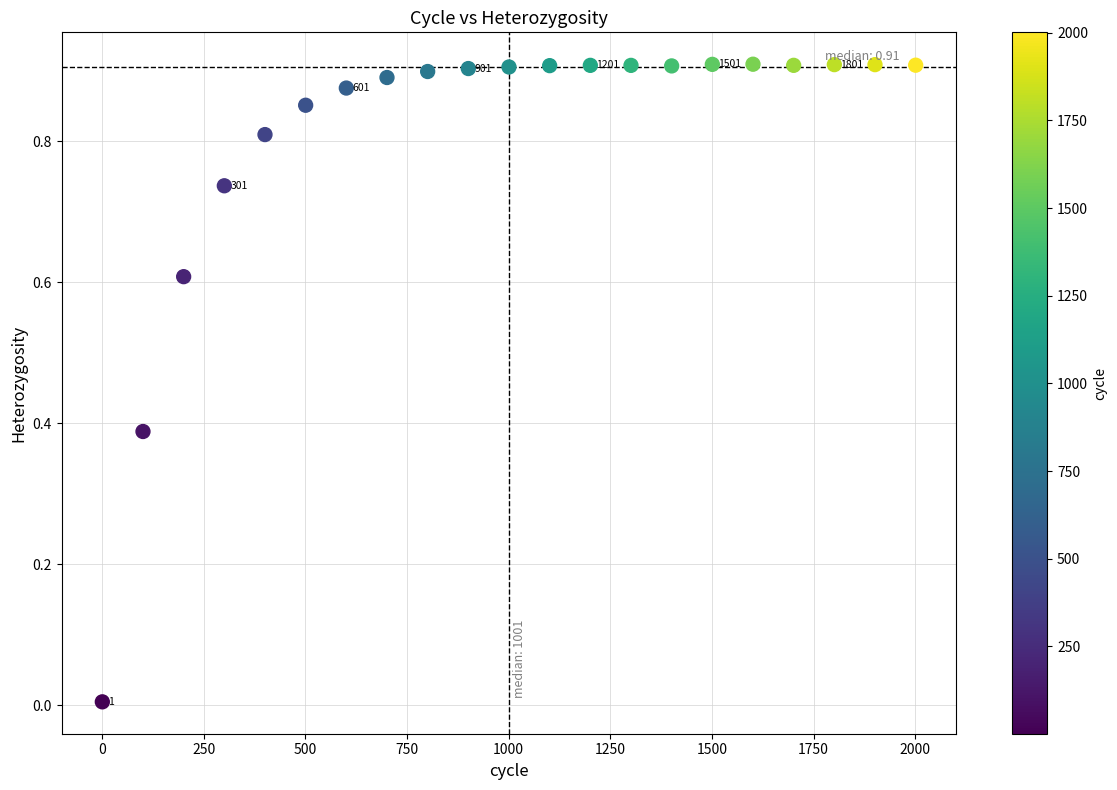

What is the range of X values (max minus min)?

2000.0